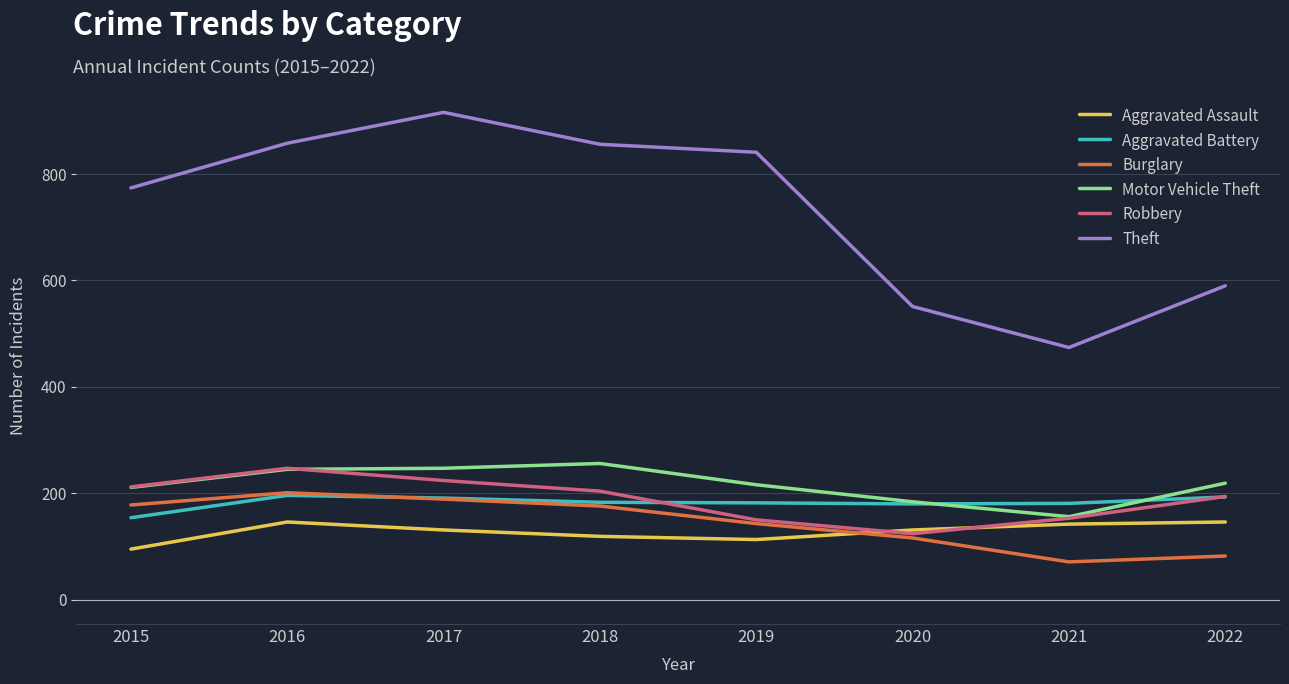

What is the sum of the Burglary values at 2015 and 2017?

367